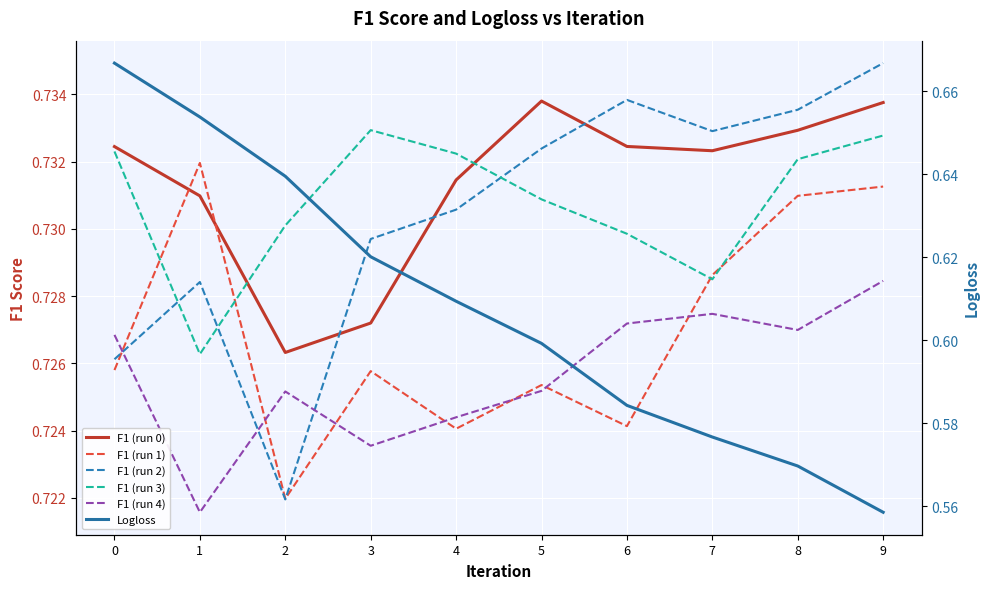

What is the total value across all series at 8?

4.2